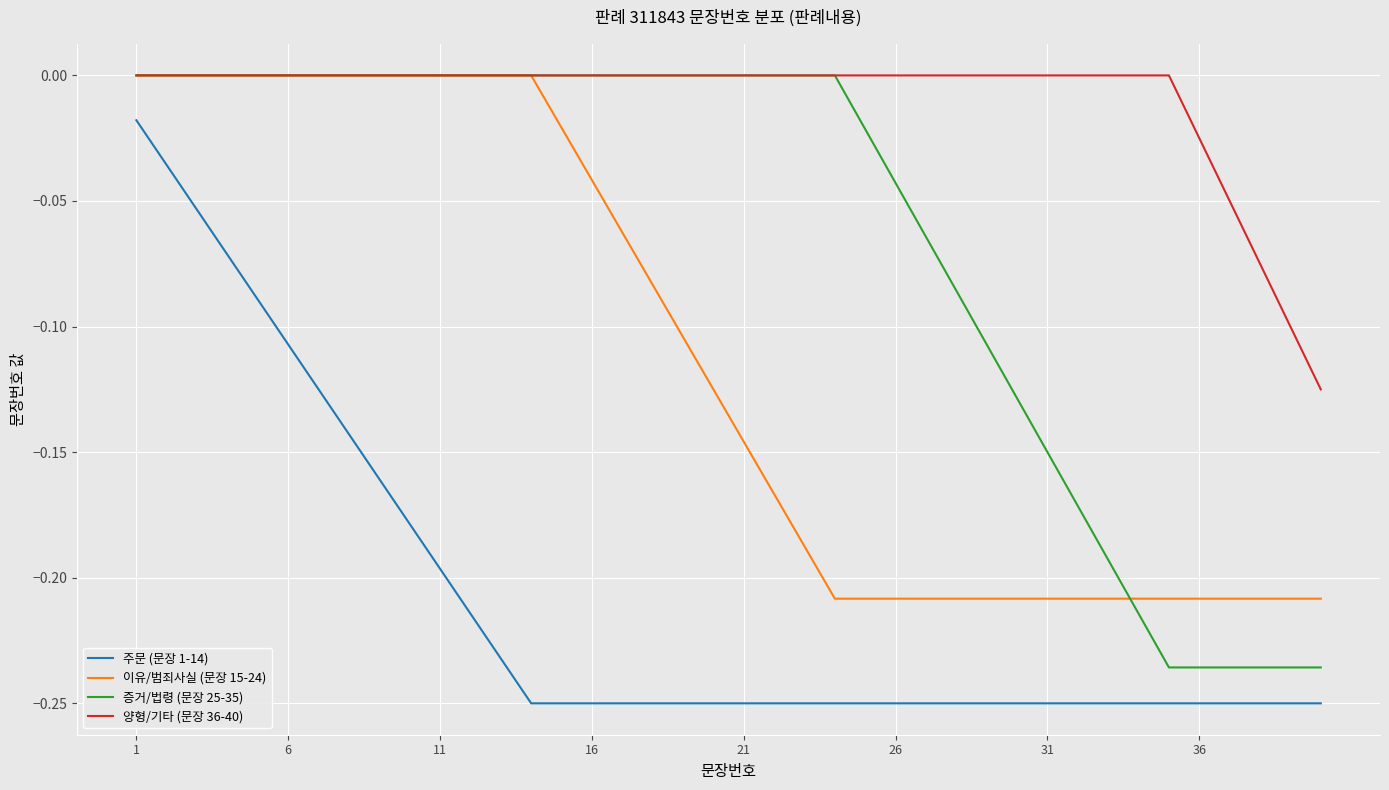

Which series has the largest total across all categories?

양형/기타 (문장 36-40)